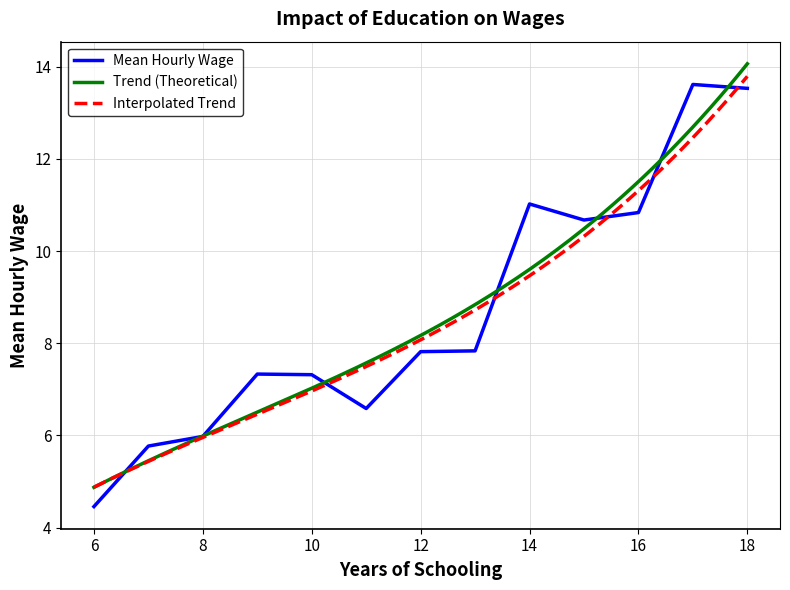

True or false: Mean Hourly Wage has a value of 7.8 at 12.

True